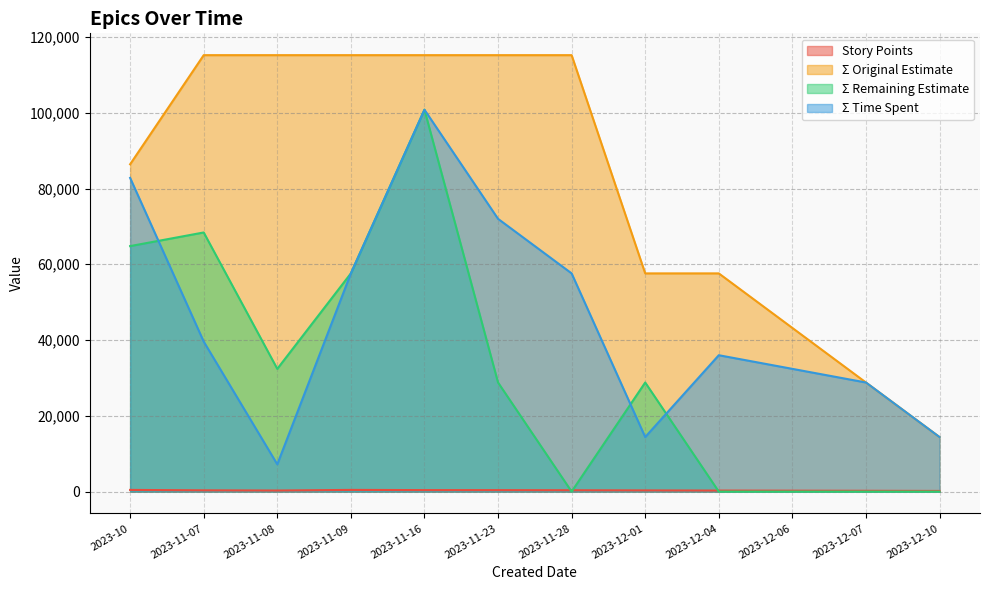

How many lines are shown in the chart?

4